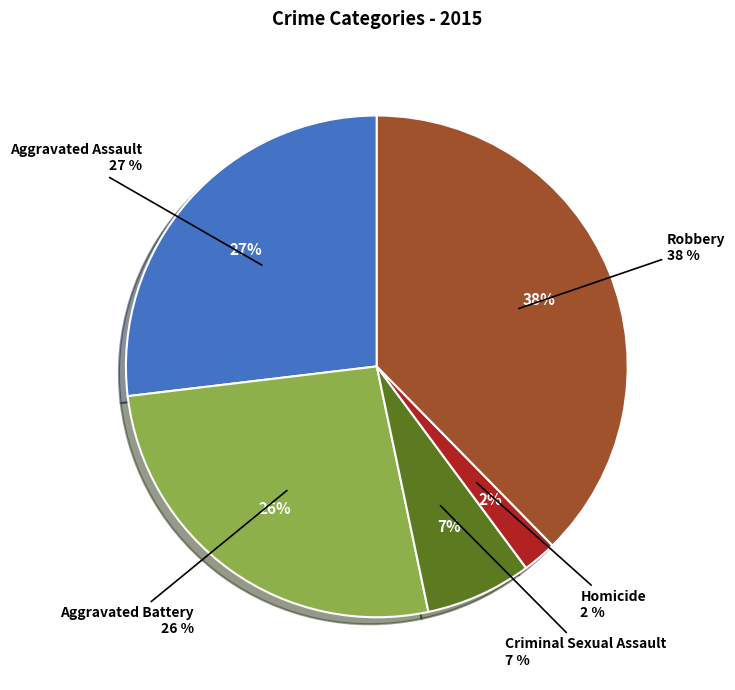

The Homicide slice represents 1% of the pie. True or false?

False